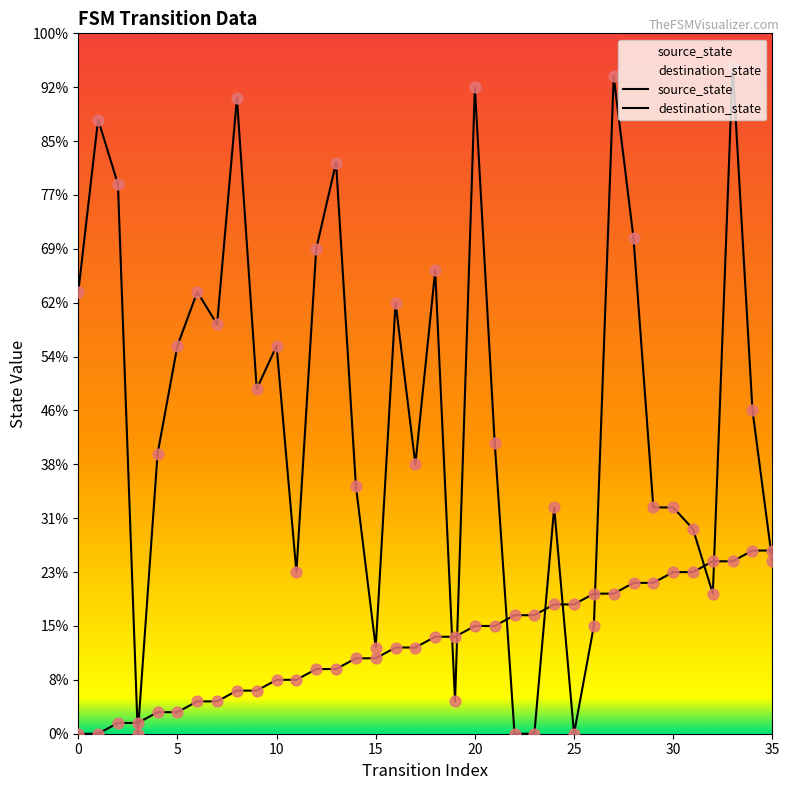

Which series reaches the minimum Y coordinate?

source_state